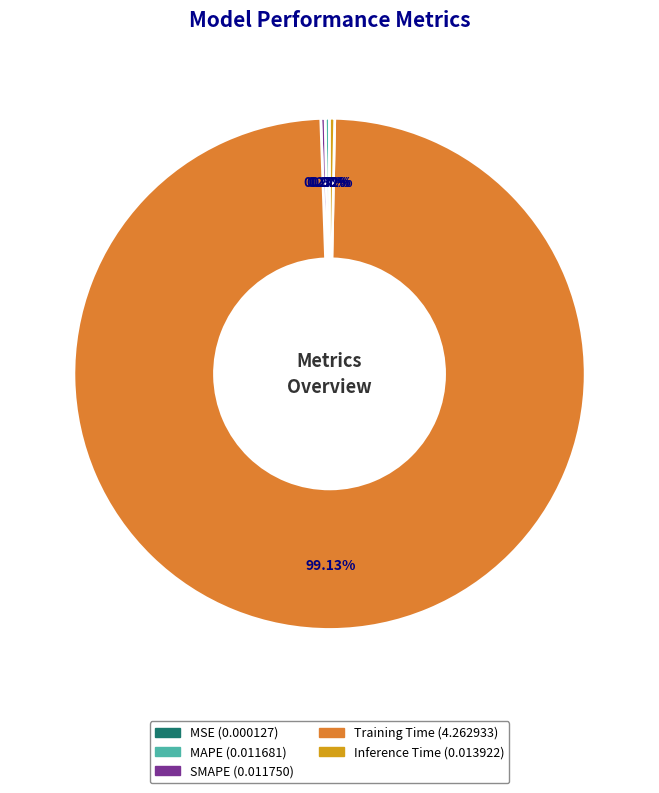

What portion of the pie excludes Training Time?

0.9%